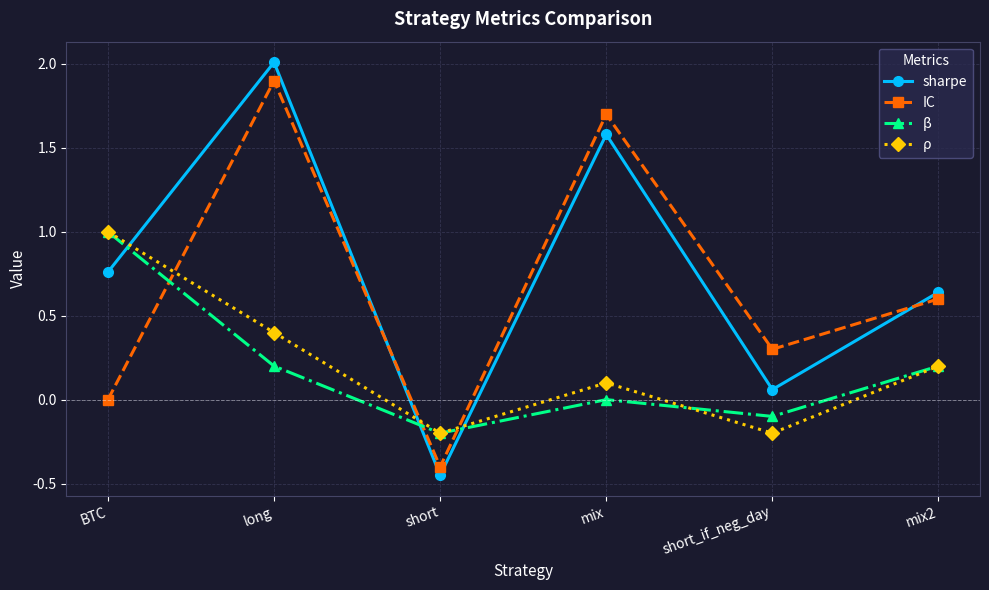

At which label does β reach its peak?

BTC